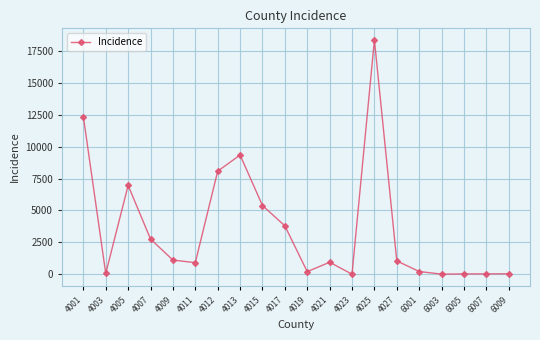

What is the difference between the maximum and minimum values?

18373